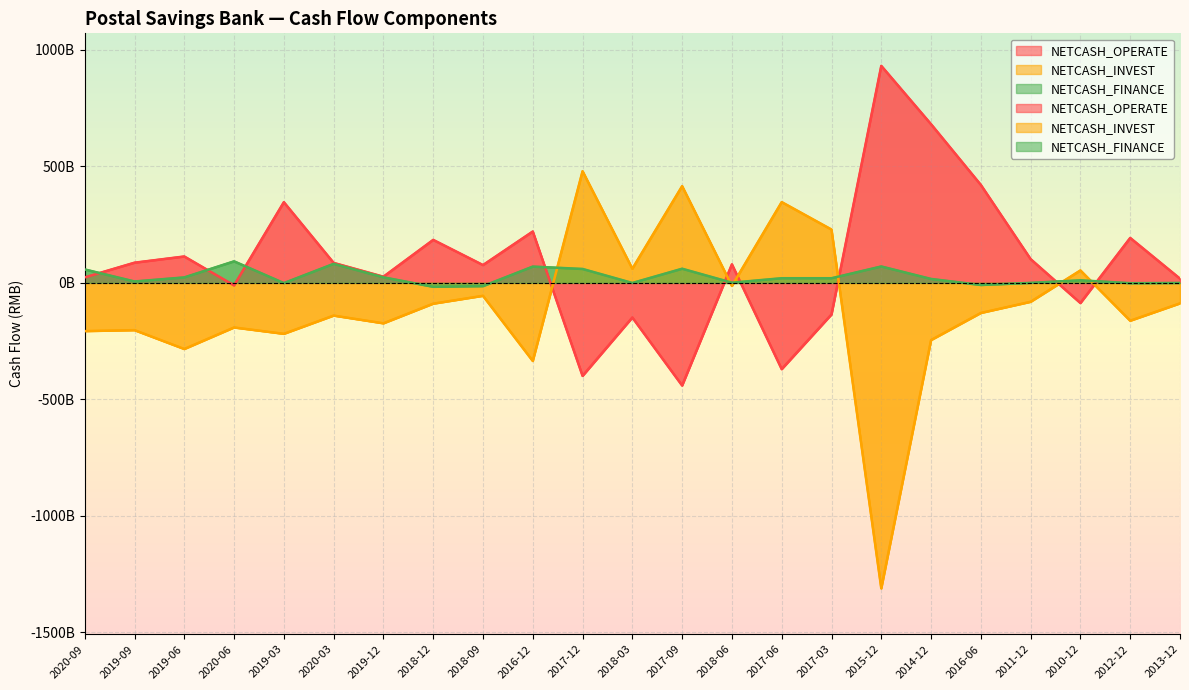

Count the number of data series in this chart.

3